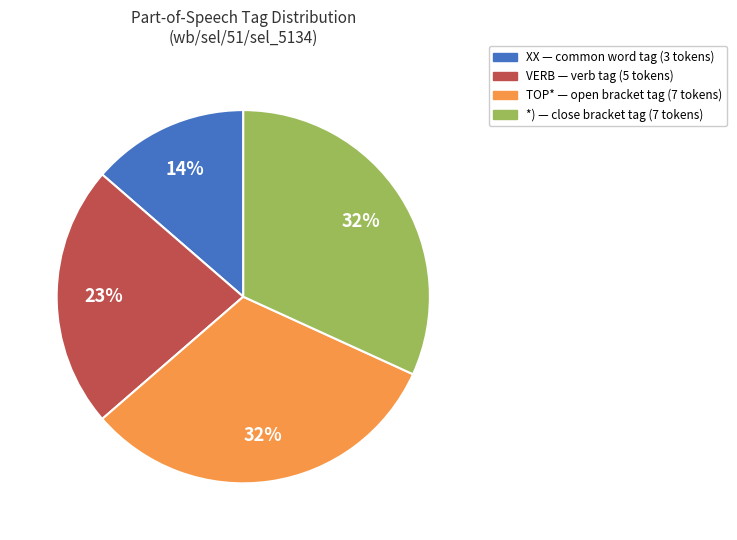

To the nearest percent, what is the average slice percentage?

25%